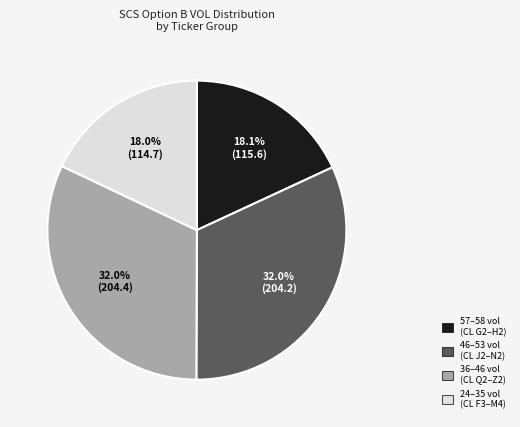

How much of the chart is everything except 57–58 vol (CL G2–H2)?

81.9%